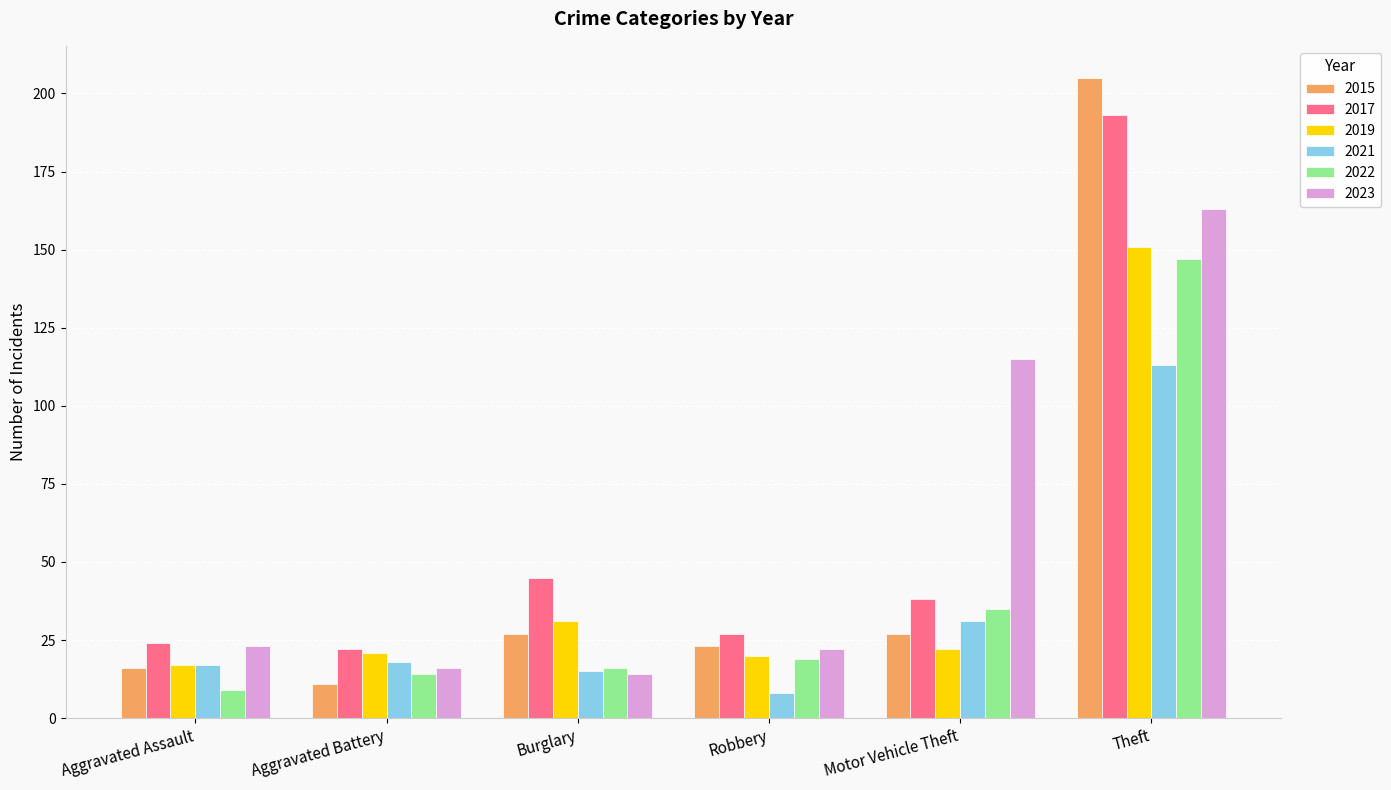

Is the value of 2017 at Aggravated Battery greater than the value of 2022 at Motor Vehicle Theft?

No